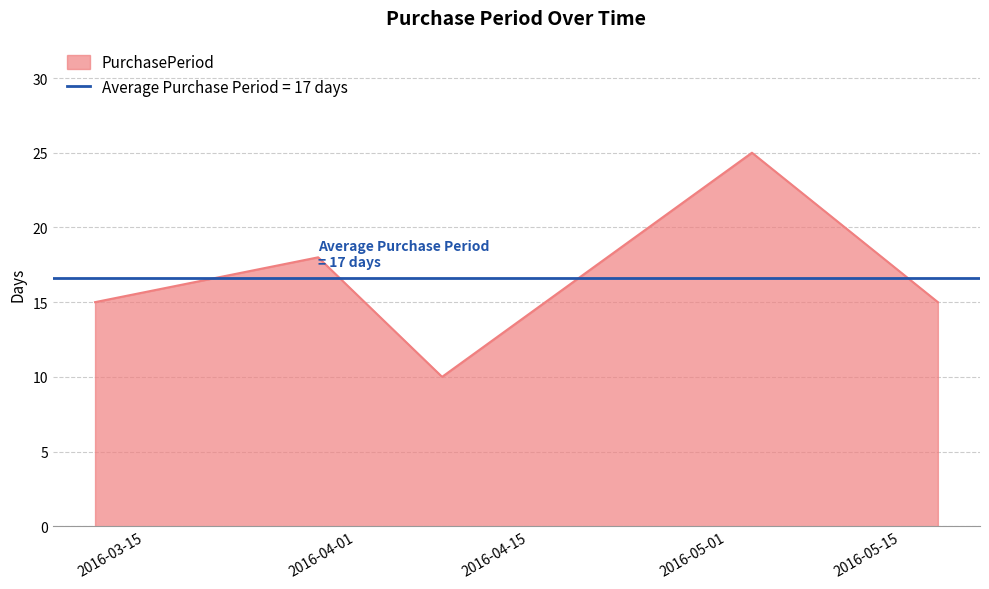

At which category does the chart reach its minimum across all series?

2016-04-08